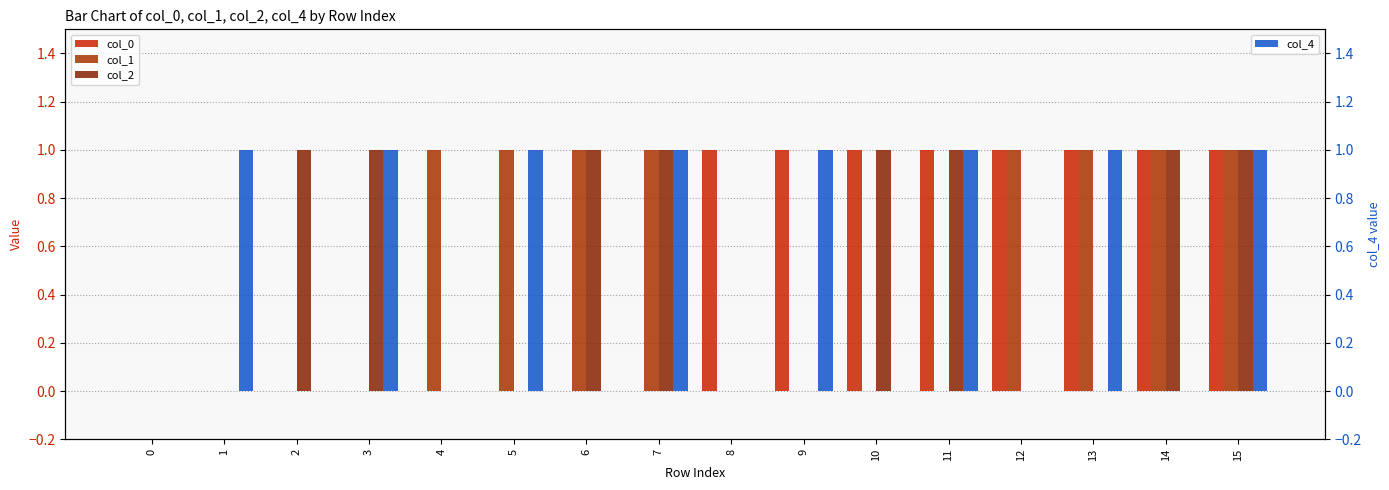

What is the maximum value for col_1?

1